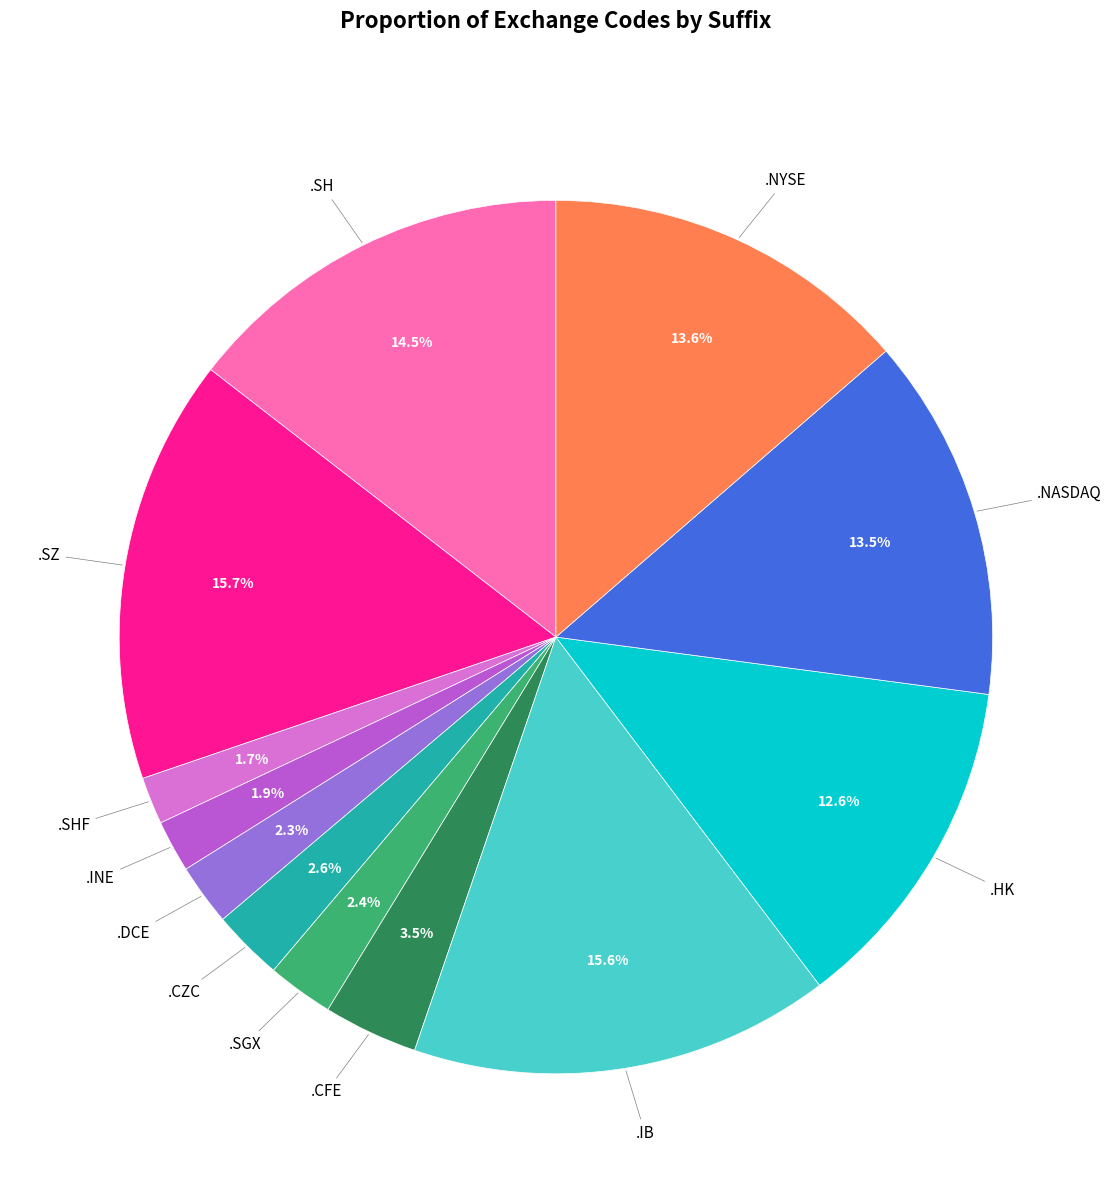

Is there a majority slice in this chart?

No